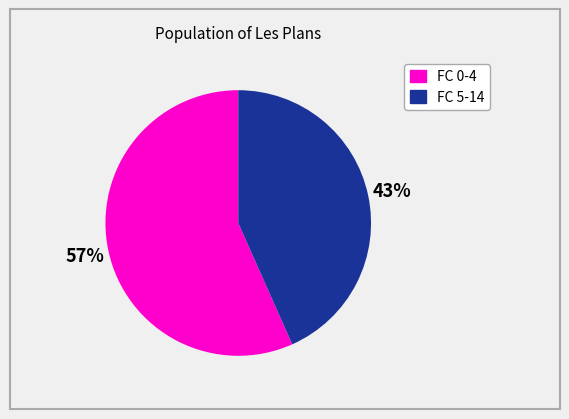

To the nearest percent, what is the average slice percentage?

50%